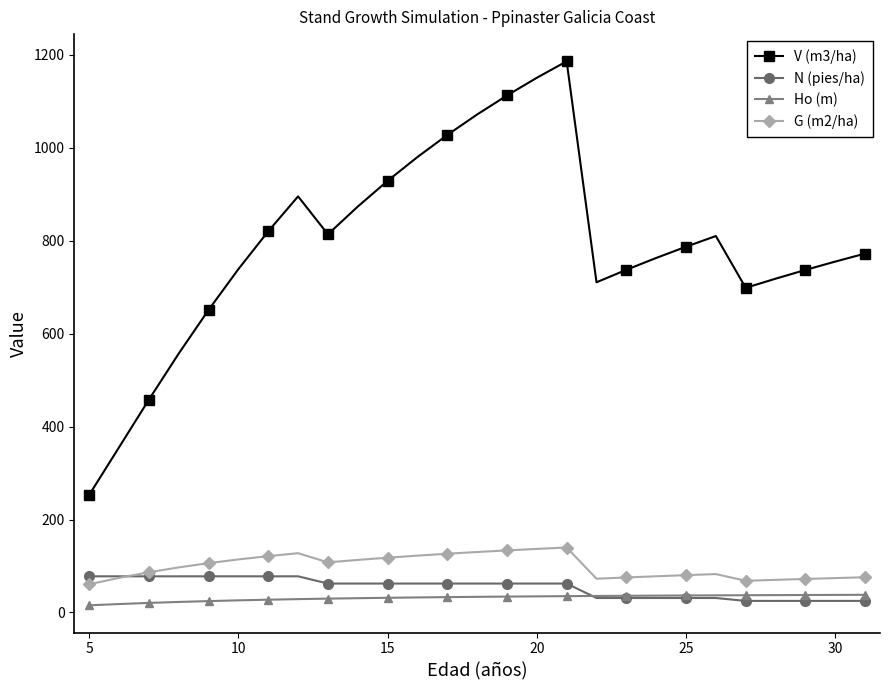

How many categories are shown in the chart?

27